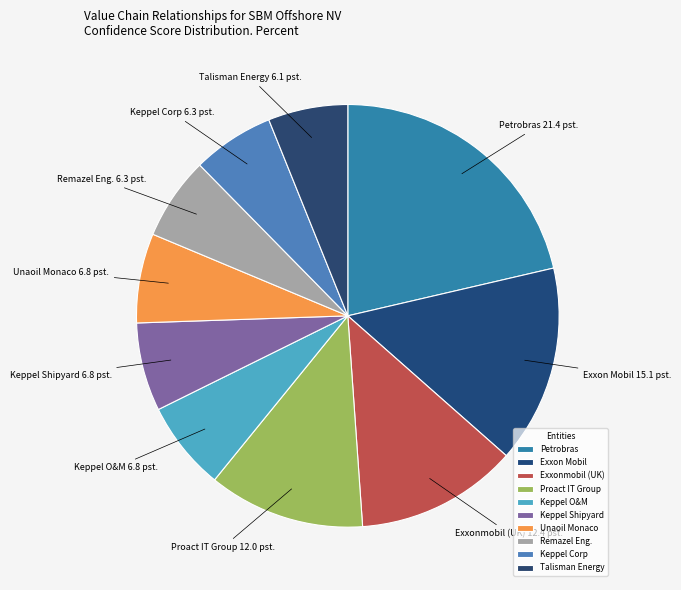

Which category has the biggest portion of the pie?

Petrobras